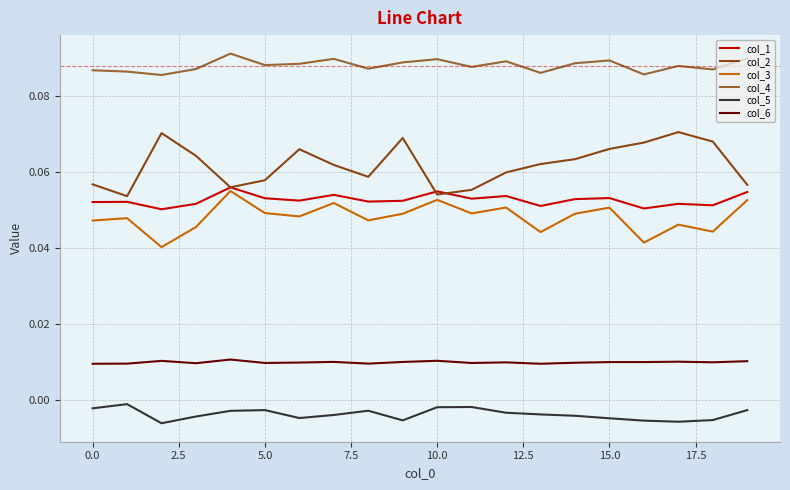

Which series has the largest total across all categories?

col_4